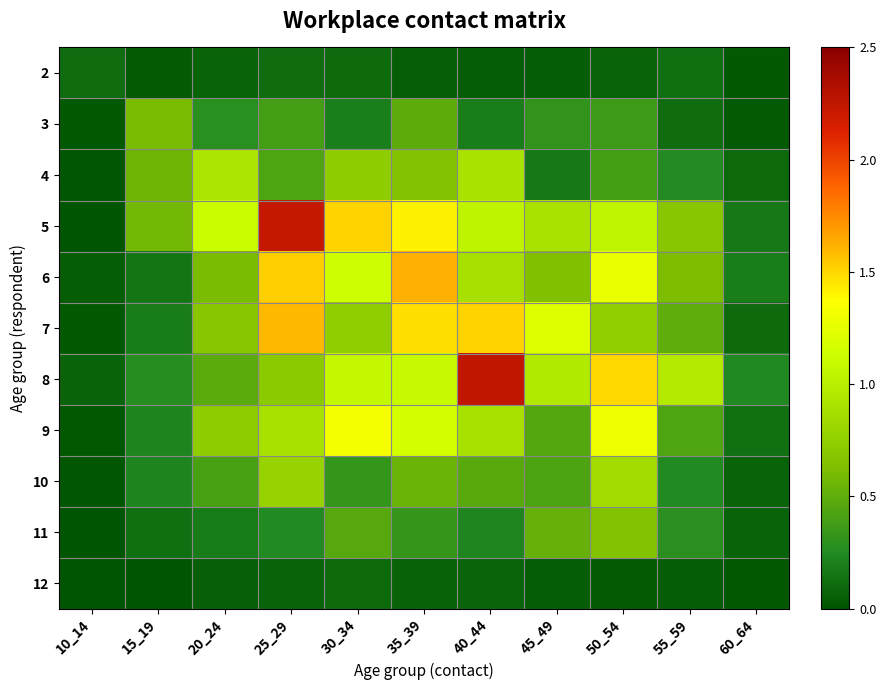

Rank the series by their maximum value, from highest to lowest.

8, 5, 6, 7, 9, 4, 10, 11, 3, 2, 12